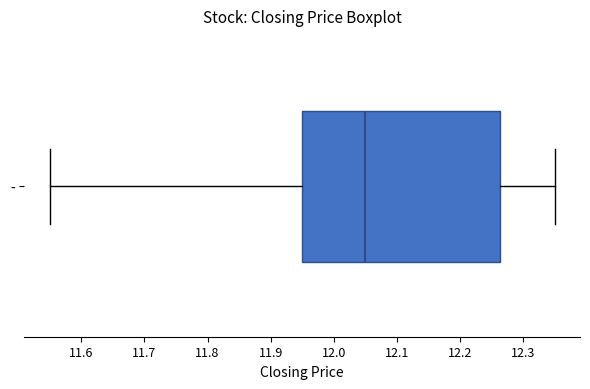

Read this box plot against the x-axis: the position of the median line, the range covered by the box, and the ends of both whiskers. The values are not printed on the chart, so give them approximately, as read against the axis.

median 12.05, box 11.95 to 12.26, whiskers 11.55 to 12.35